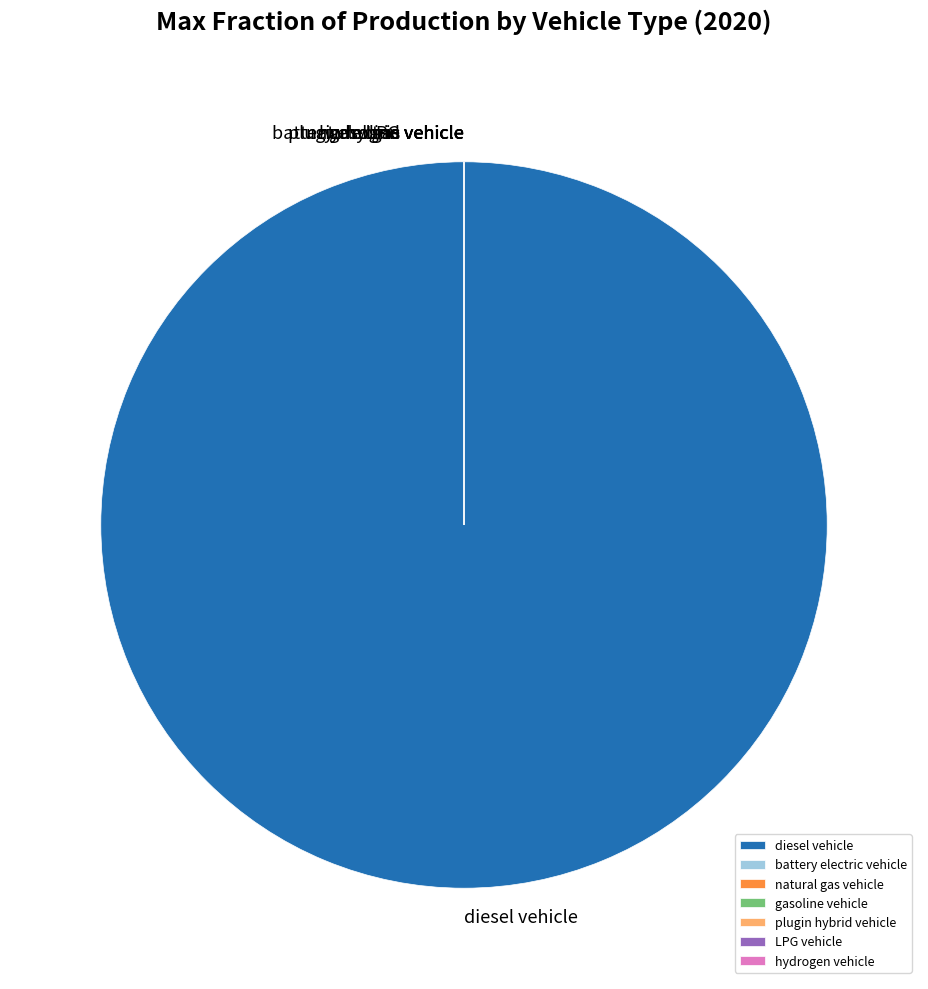

Between natural gas vehicle and plugin hybrid vehicle, which is larger?

natural gas vehicle